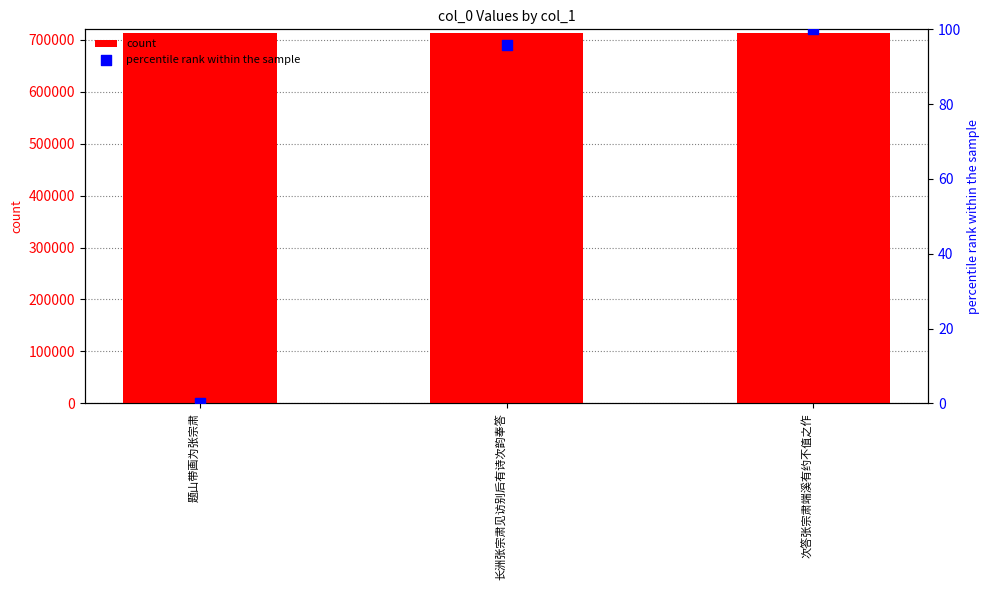

Which series has the largest total across all categories?

count